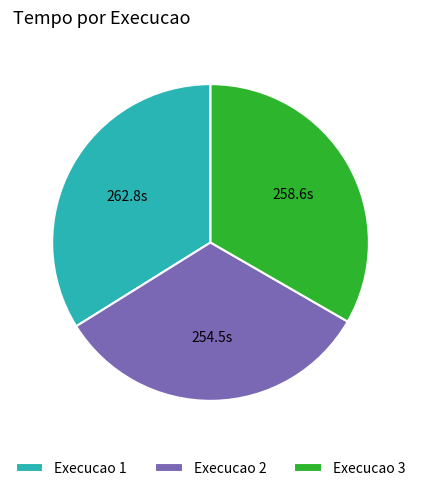

Is the sum of Execucao 2 and Execucao 3 greater than half?

Yes